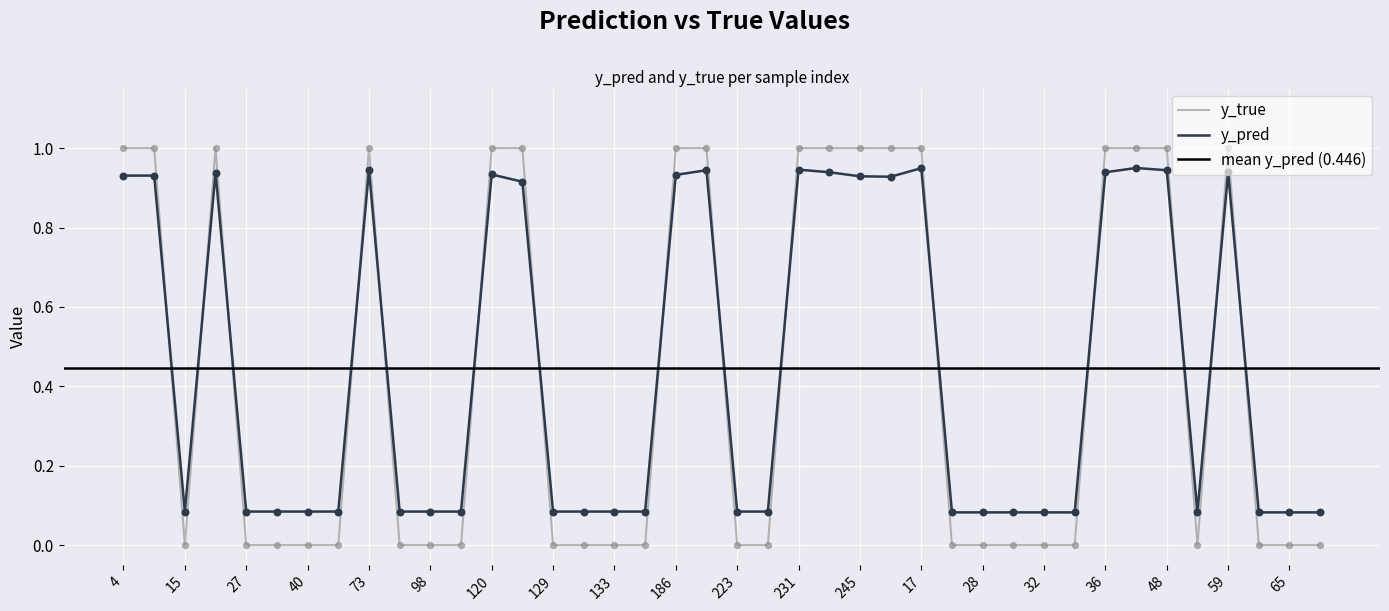

Which series contains the lowest Y value?

y_true